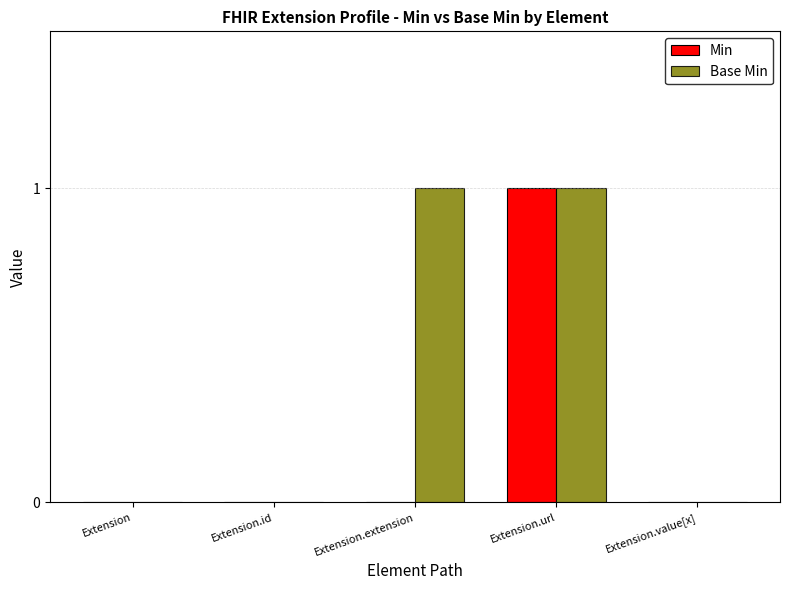

The value of Min at Extension.value[x] is -1. True or false?

False